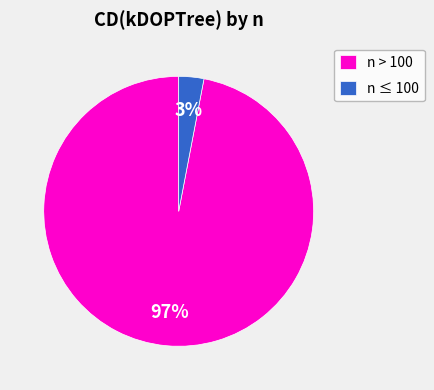

To the nearest percent, what is the difference between the largest and smallest slice percentages?

94%